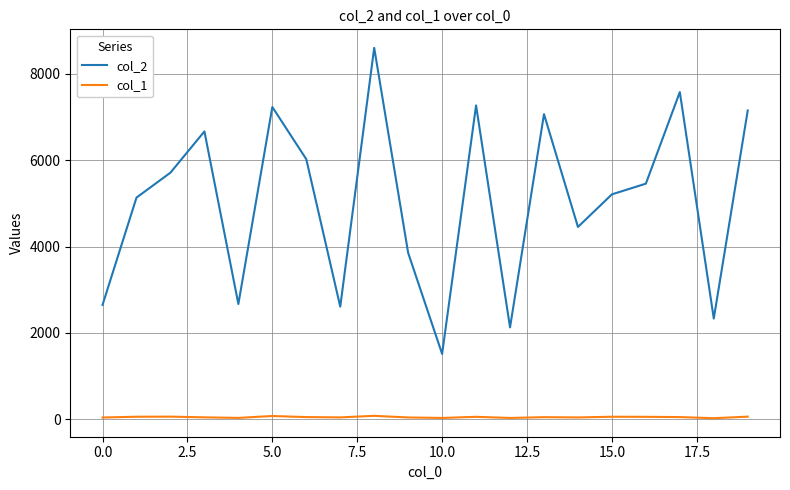

What is the maximum value shown in the chart?

8606